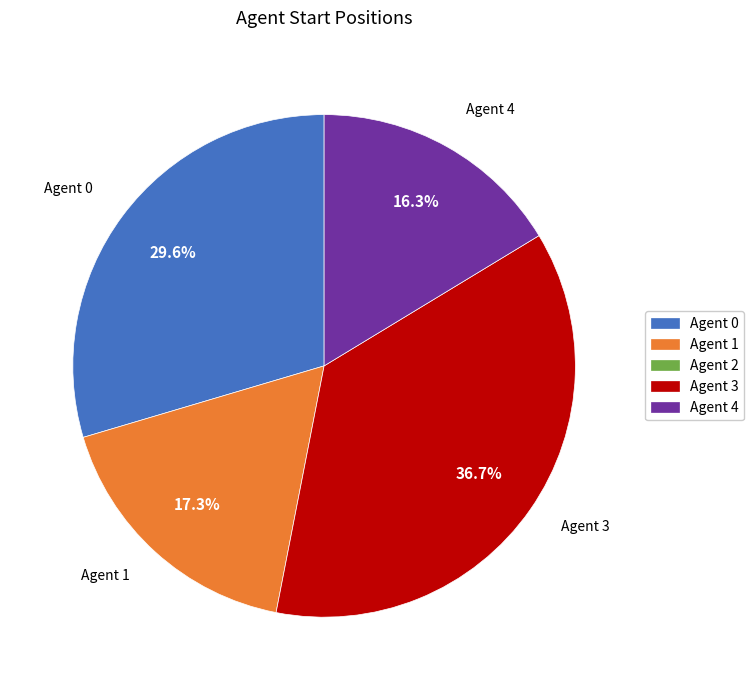

Is there any slice that represents more than half of the pie?

No